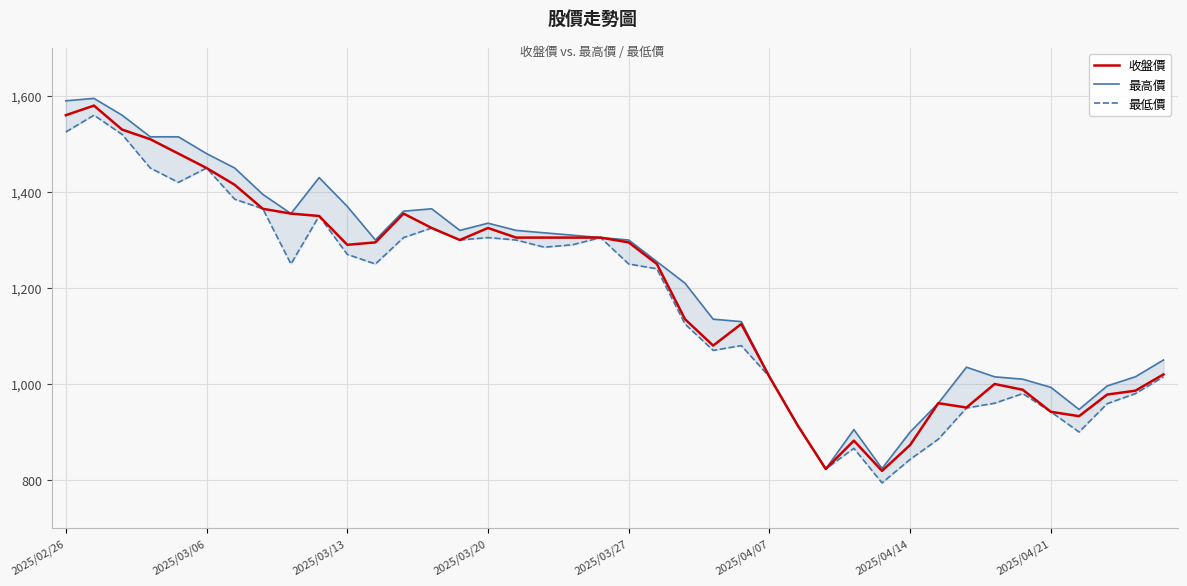

The 收盤價 series shows 942 at 2025/04/21. True or false?

True